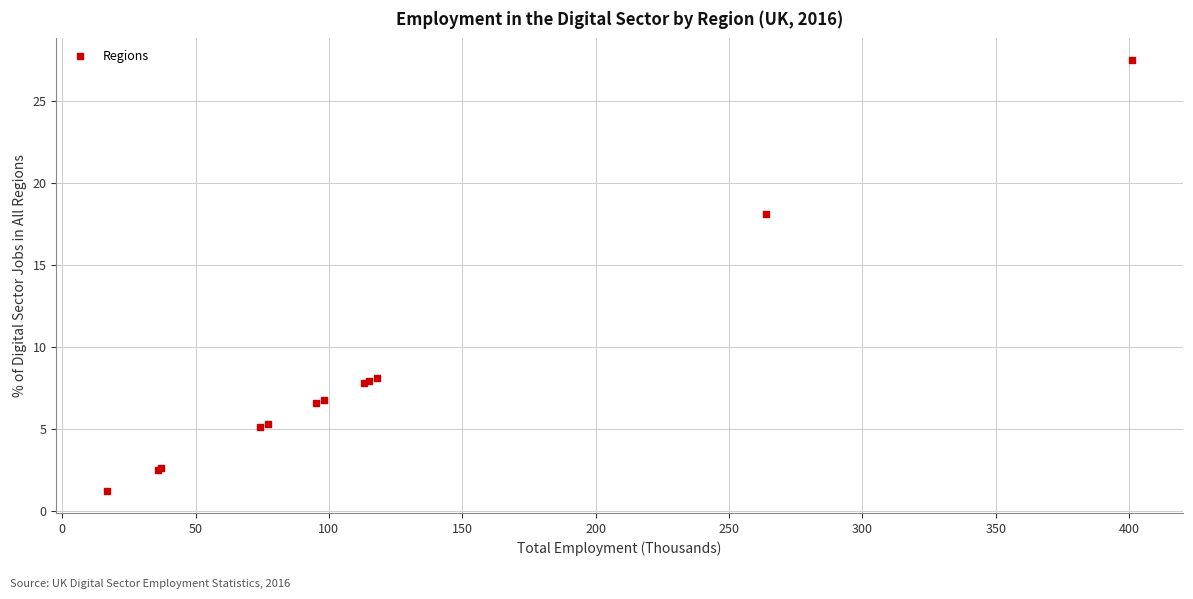

What Y value in the scatter plot is closest to 14?

18.1